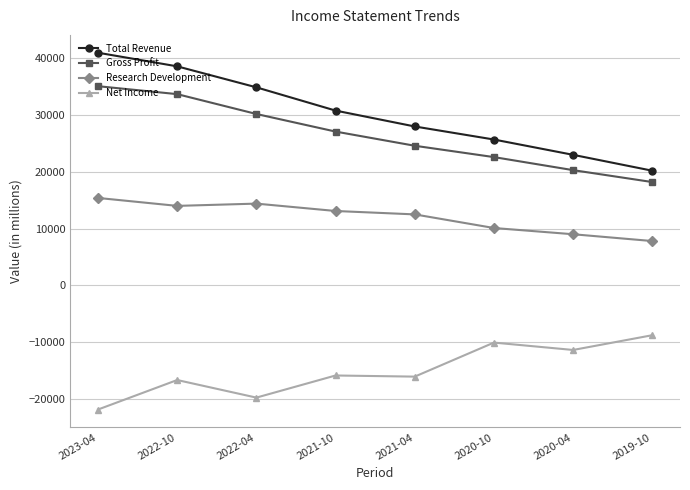

Which series changed the most between 2023-04 and 2019-10?

Total Revenue